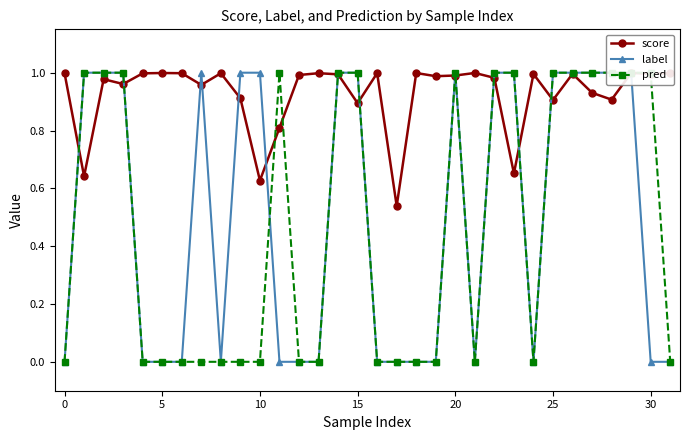

What is the difference between the maximum and minimum values in the score series?

0.5